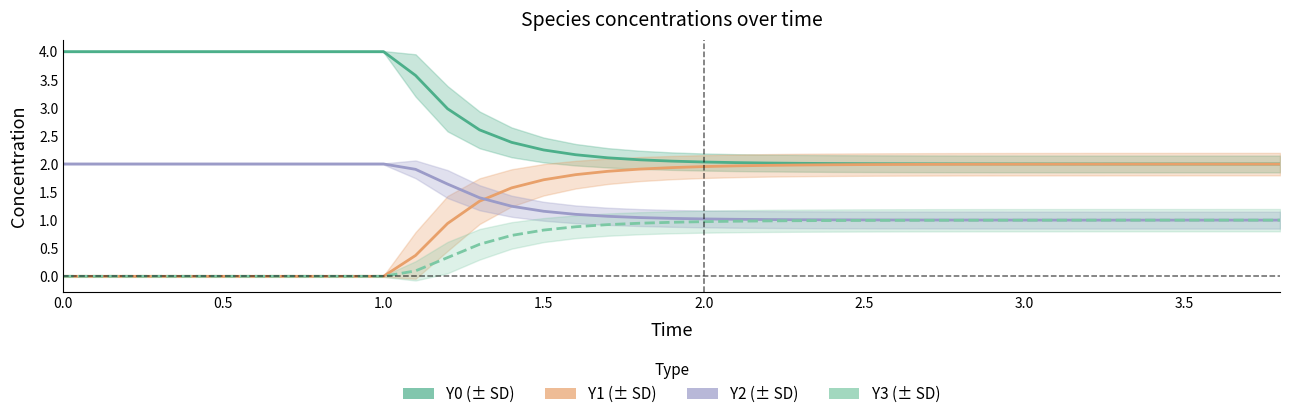

What is the difference between the maximum and second lowest values in the Y1 series?

2.0